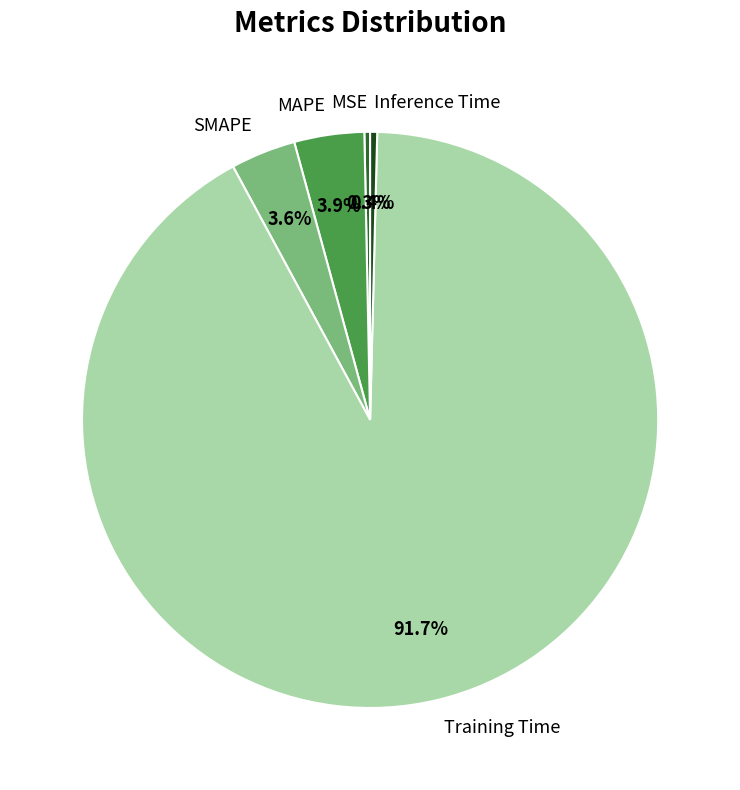

To the nearest percent, what is the difference between the Inference Time and MAPE slice percentages?

4%